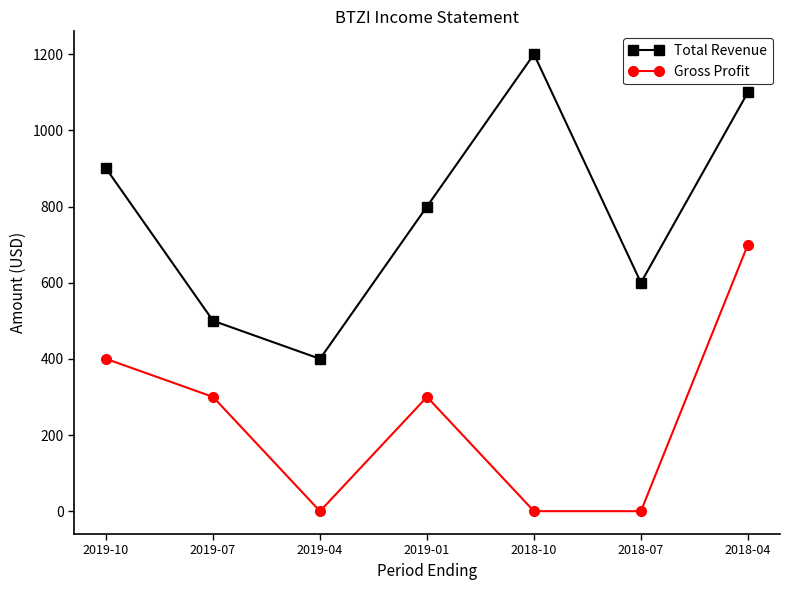

At how many categories does at least one series exceed 346?

7